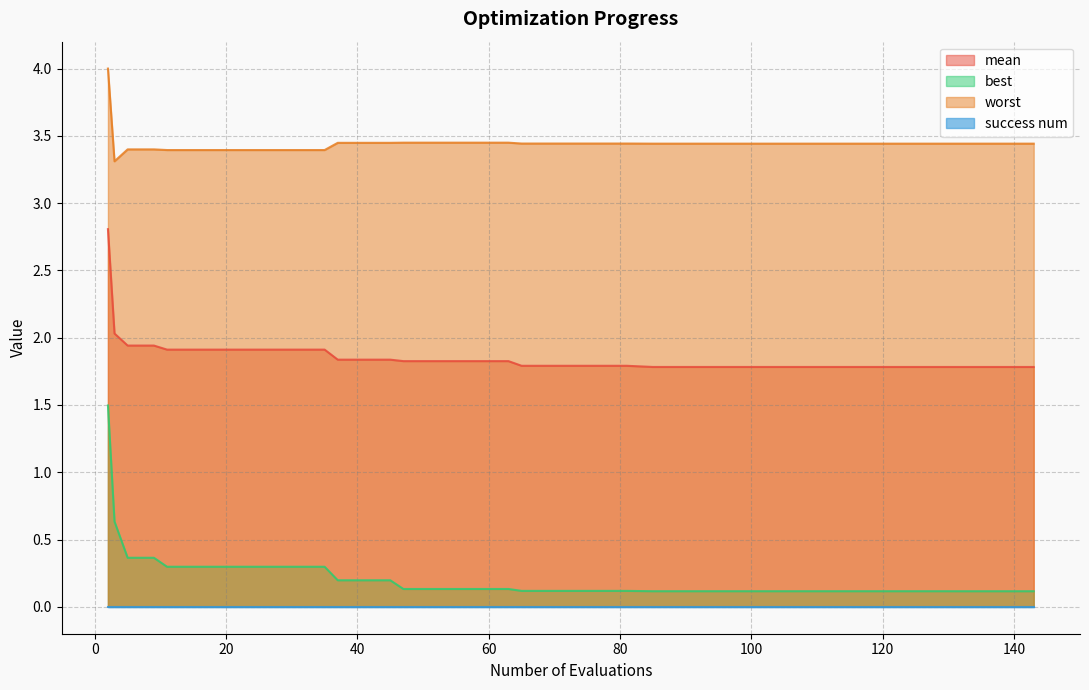

True or false: best and mean intersect in this chart.

False